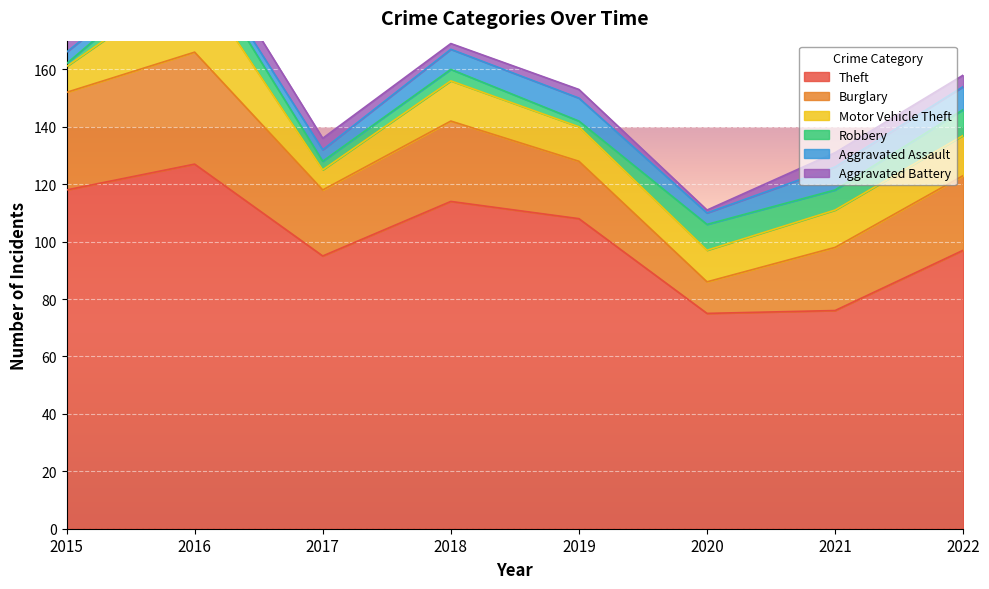

What is the sum of all Theft values?

810